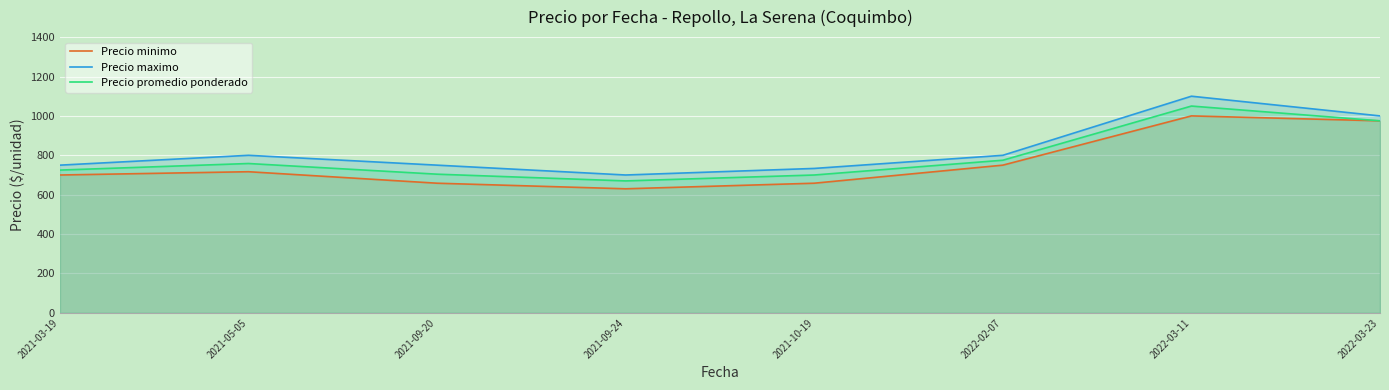

Rank the categories by Precio promedio ponderado value from highest to lowest.

2022-03-11, 2022-03-23, 2022-02-07, 2021-05-05, 2021-03-19, 2021-09-20, 2021-10-19, 2021-09-24